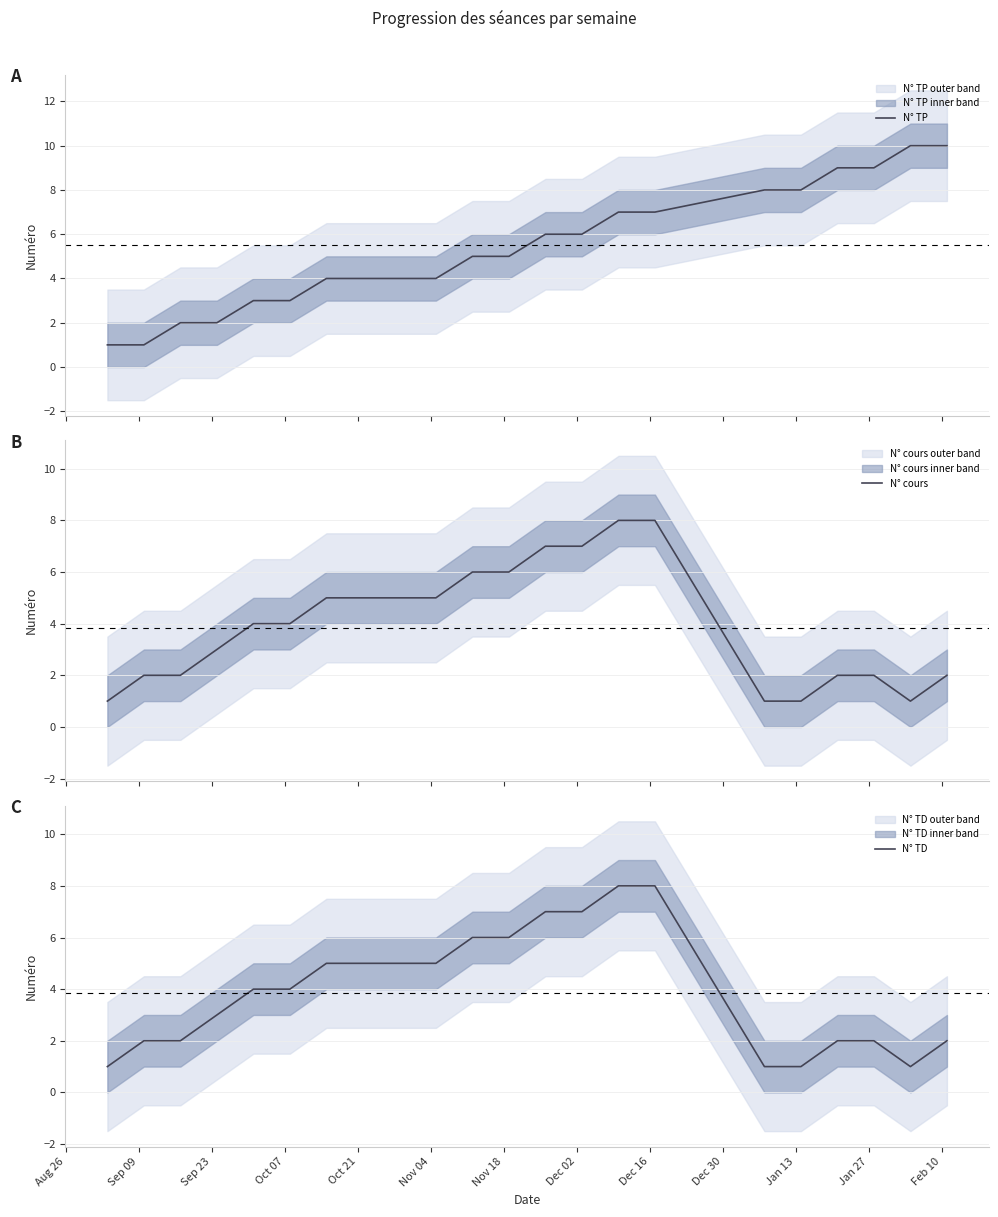

What is the highest value of the N° TP series?

10